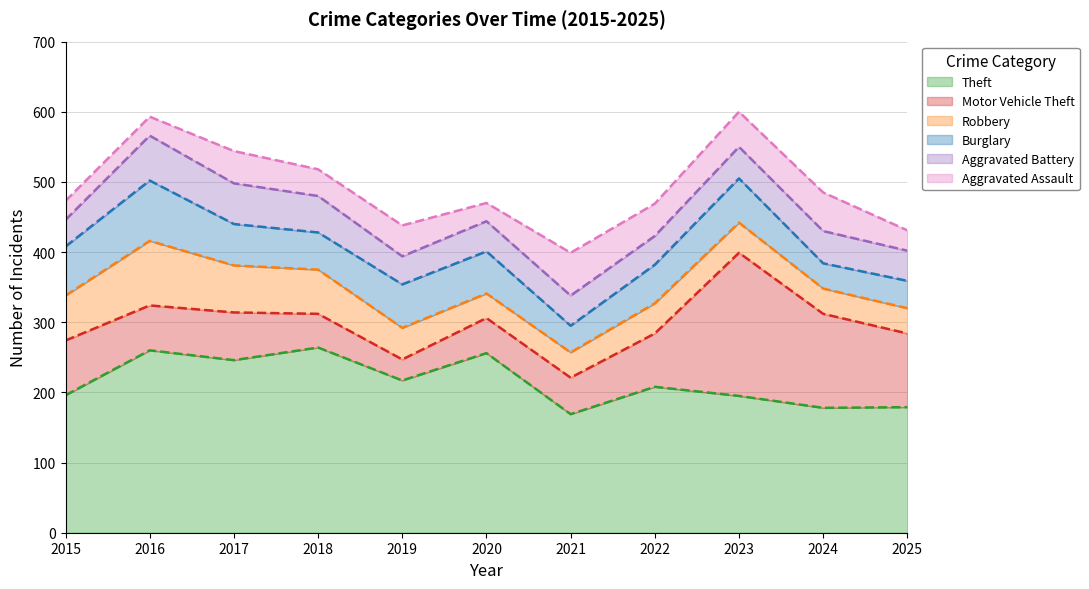

At which category does Motor Vehicle Theft reach its first local peak?

2017